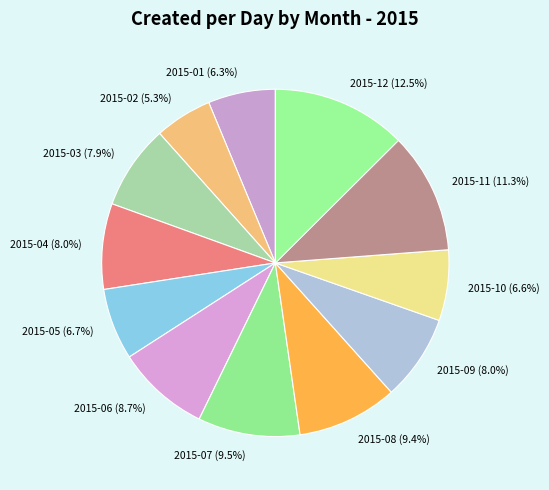

Do 2015-06 and 2015-09 together represent more than half of the pie?

No